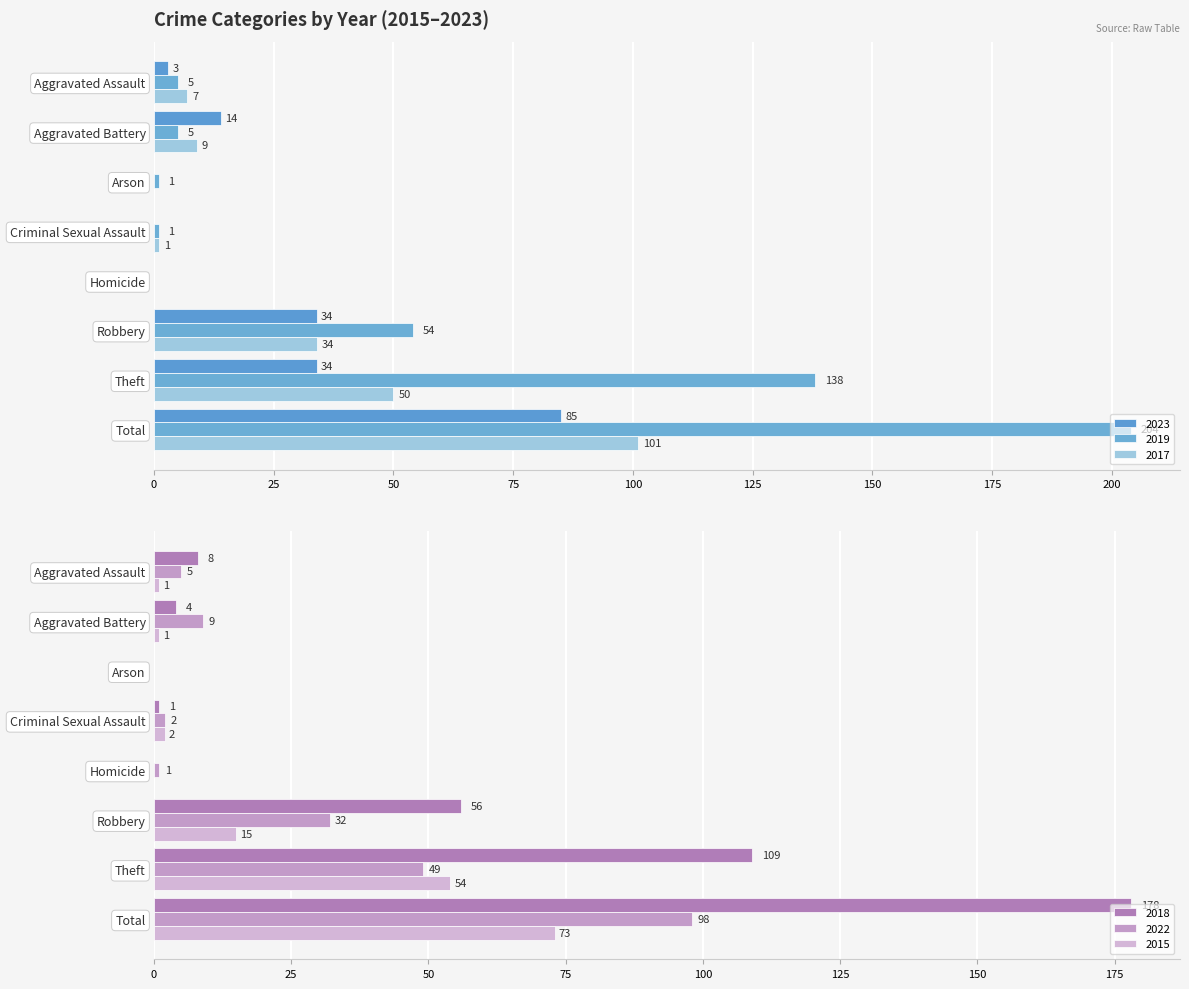

What is the total value across all series at Aggravated Assault?

29